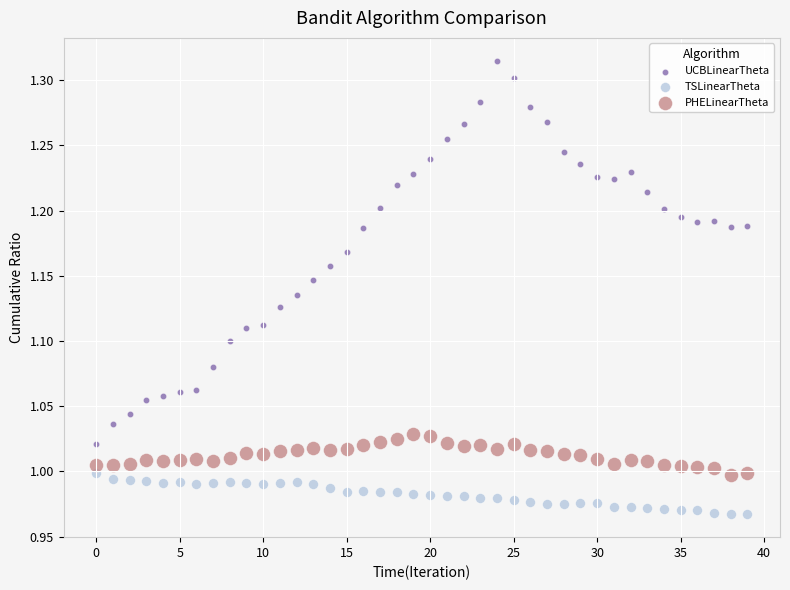

Which series reaches the minimum Y coordinate?

TSLinearTheta